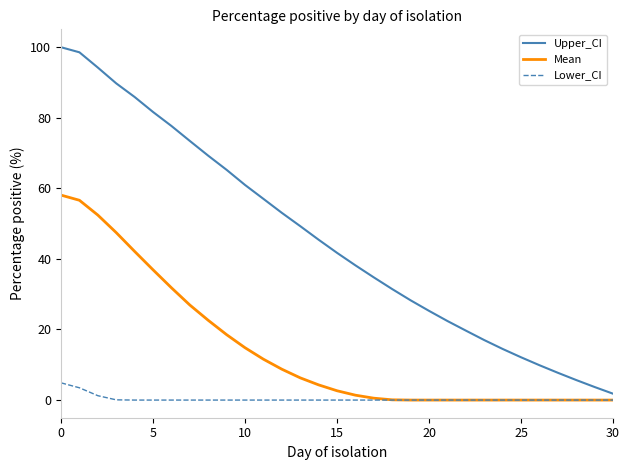

List the series in order of their overall mean, lowest first.

Lower_CI, Mean, Upper_CI